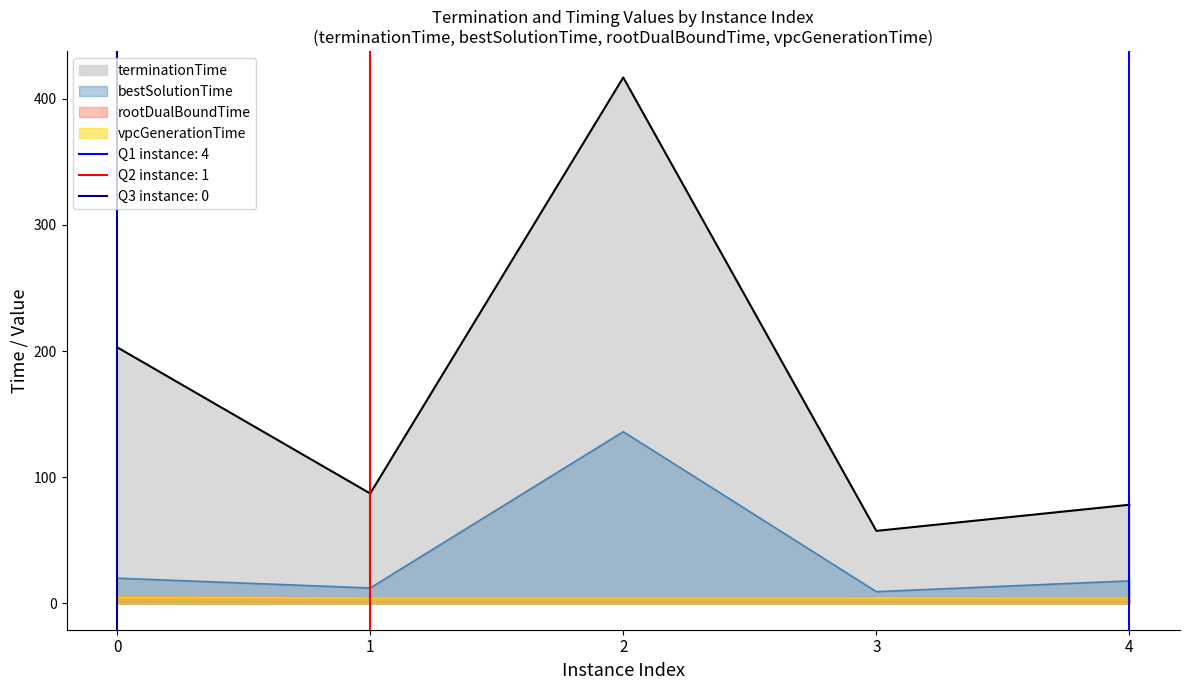

The vpcGenerationTime series shows 4.3 at 1. True or false?

True